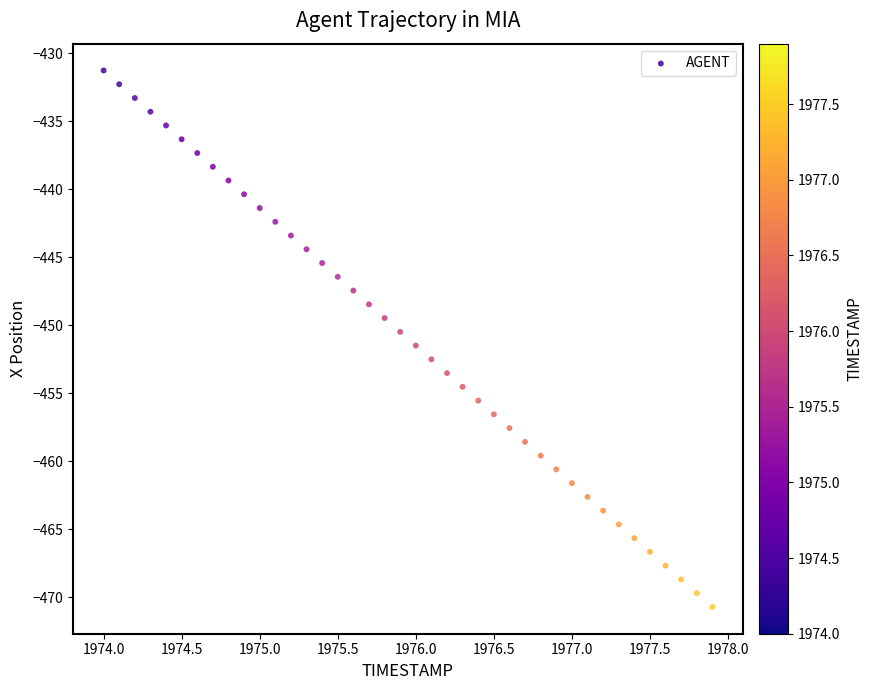

What is the range of Y values (max minus min)?

39.4